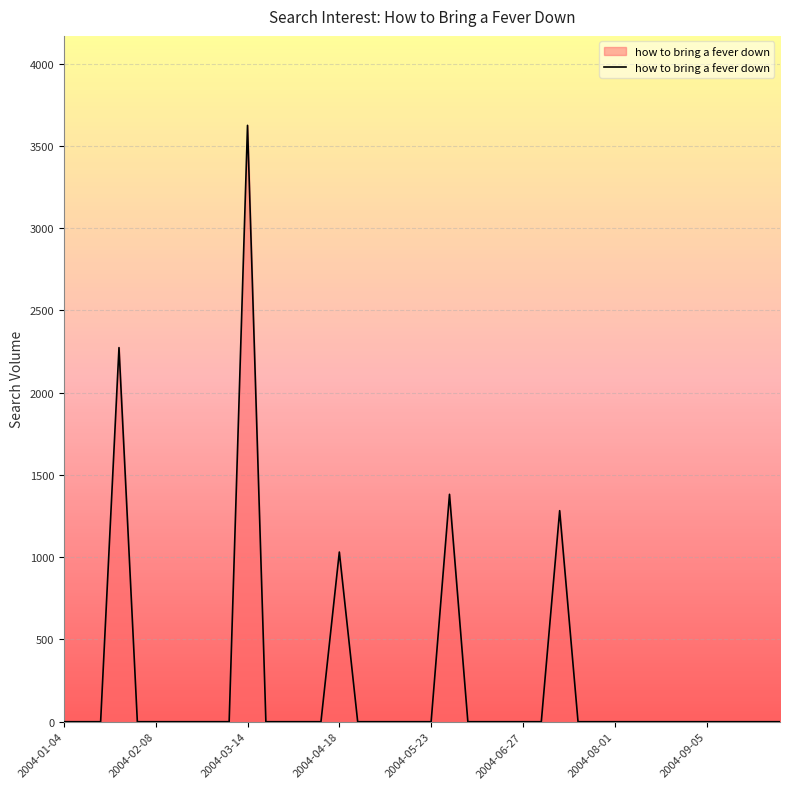

What is the sum of all values?

9597.2